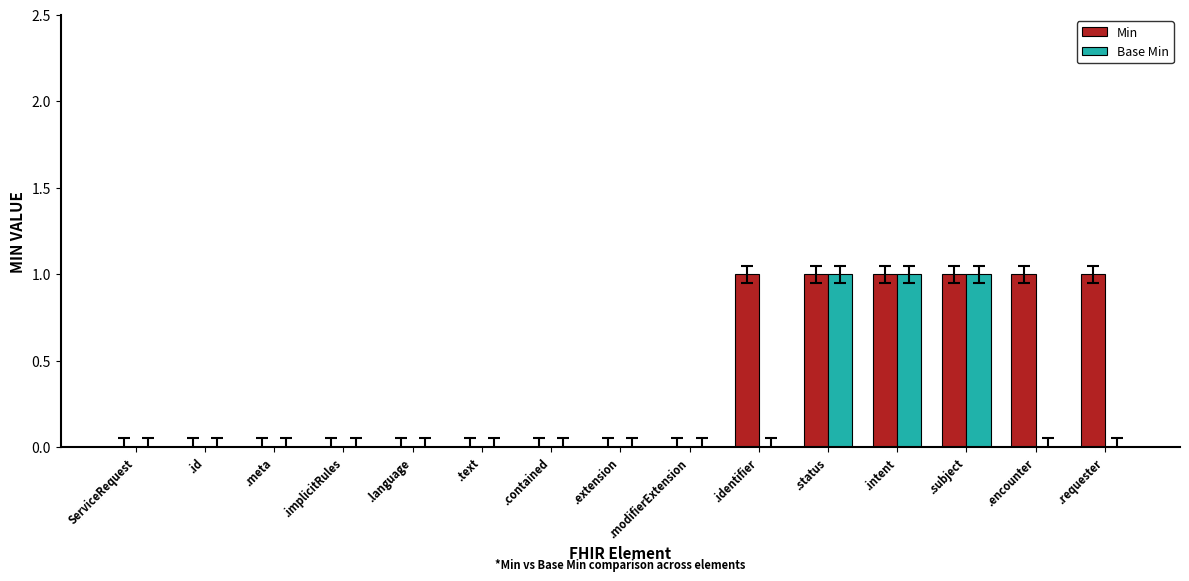

Reading right to left, extract all data points from this chart.

Min: .requester=1	.encounter=1	.subject=1	.intent=1	.status=1	.identifier=1	.modifierExtension=0	.extension=0	.contained=0	.text=0	.language=0	.implicitRules=0	.meta=0	.id=0	ServiceRequest=0
Base Min: .requester=0	.encounter=0	.subject=1	.intent=1	.status=1	.identifier=0	.modifierExtension=0	.extension=0	.contained=0	.text=0	.language=0	.implicitRules=0	.meta=0	.id=0	ServiceRequest=0